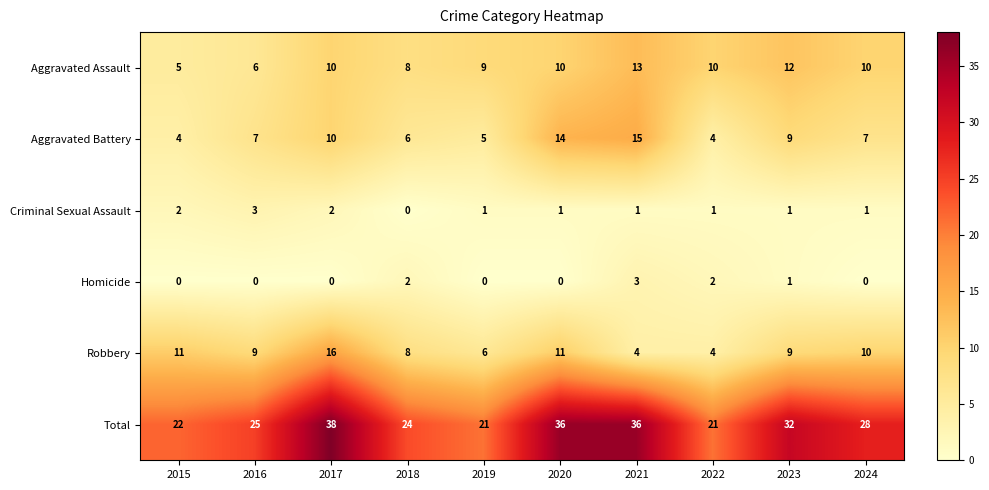

What is the average value of the Robbery series?

9